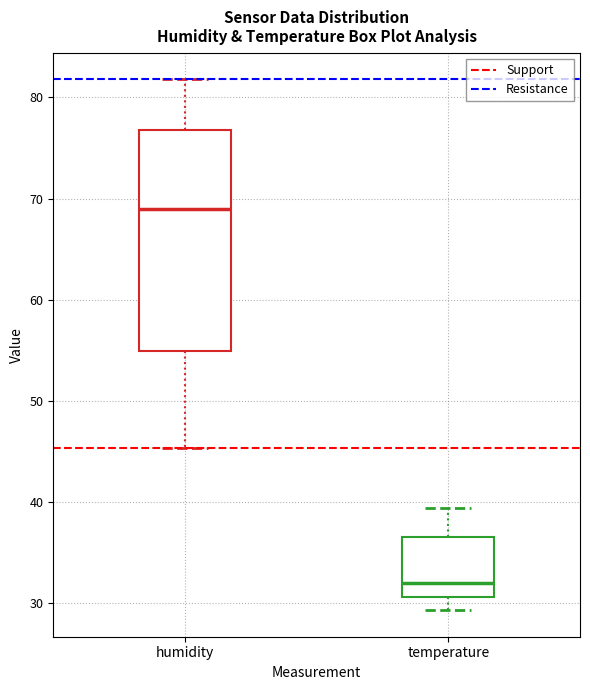

Reading left to right, transcribe this box plot: for each box, give where its median line is, the range the box spans, and where its two whiskers end, as read against the y-axis. The values are not printed on the chart, so give them approximately, as read against the axis.

humidity: median 69, box 55 to 77, whiskers 45 to 82
temperature: median 32, box 31 to 37, whiskers 29 to 39